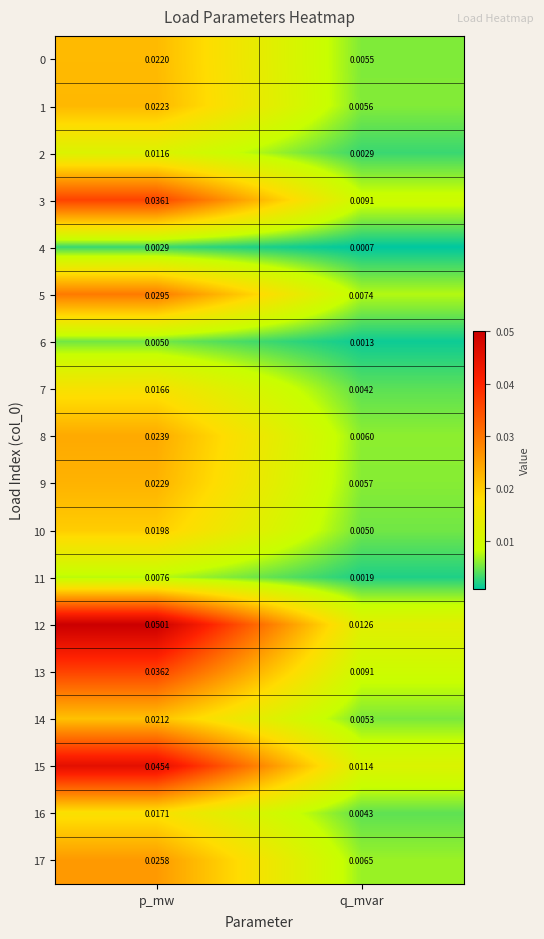

At which label does 11 reach its minimum?

q_mvar